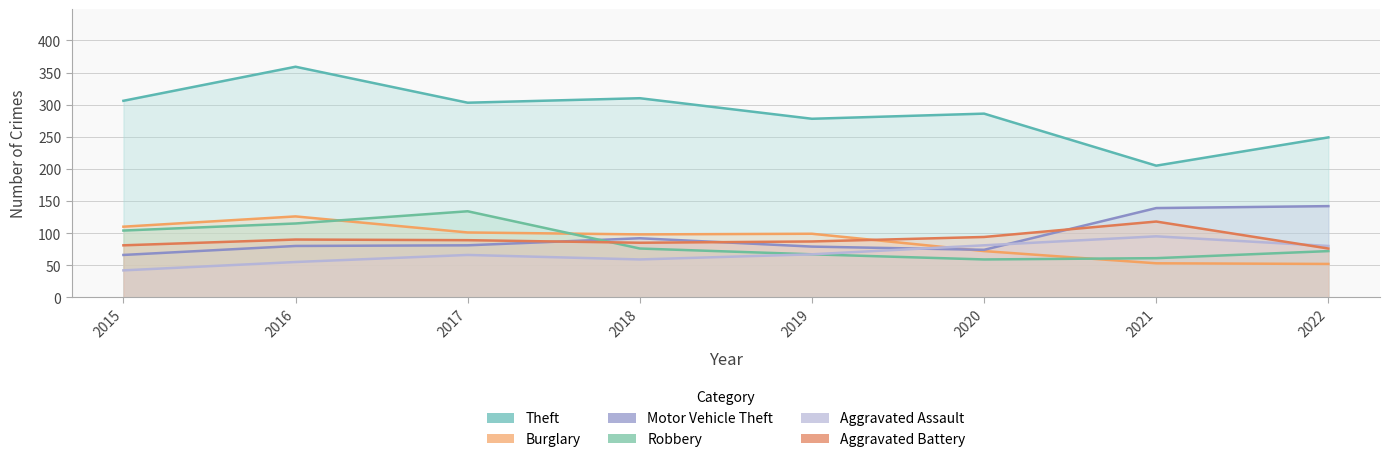

Is it true that Aggravated Assault equals 81 at 2020?

True